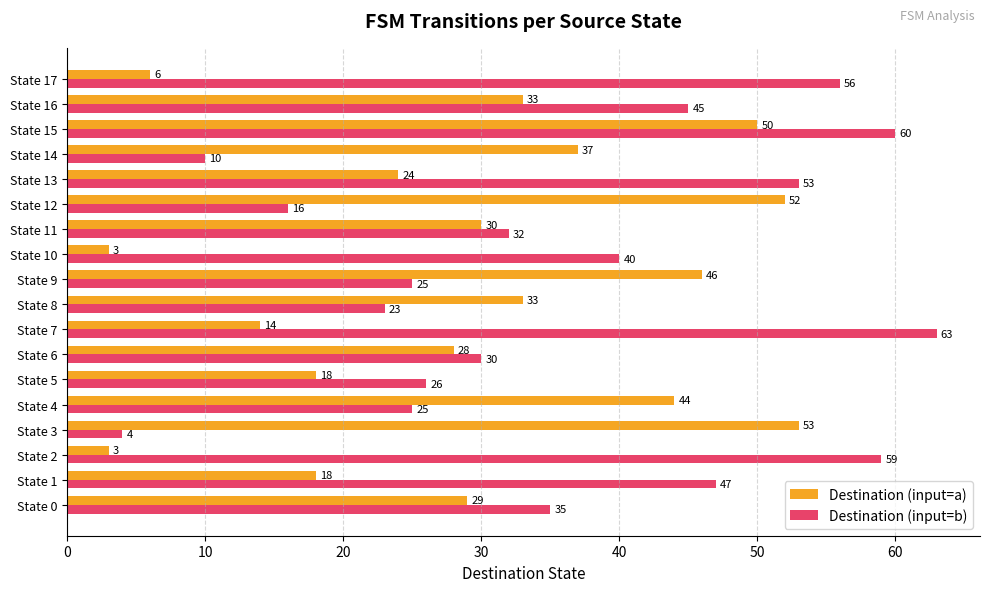

What is the difference between the second highest and second lowest values in the Destination (input=b) series?

50